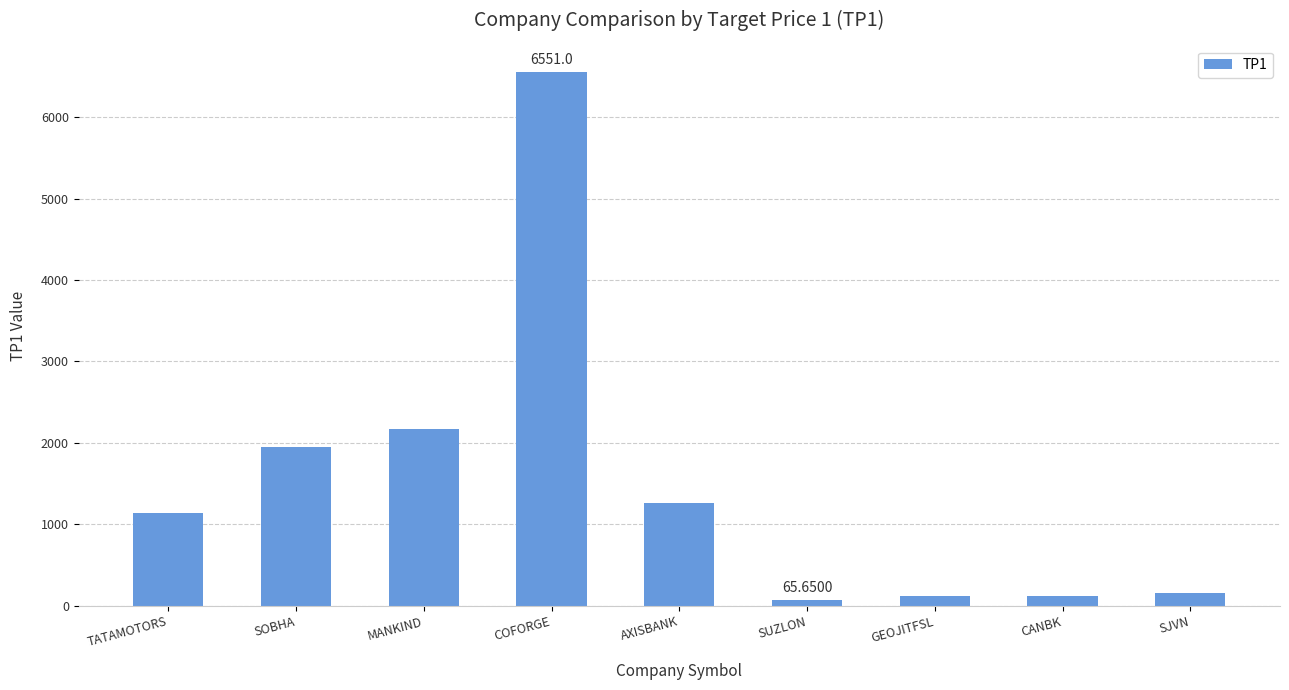

What is the difference between the values at GEOJITFSL and CANBK?

4.0